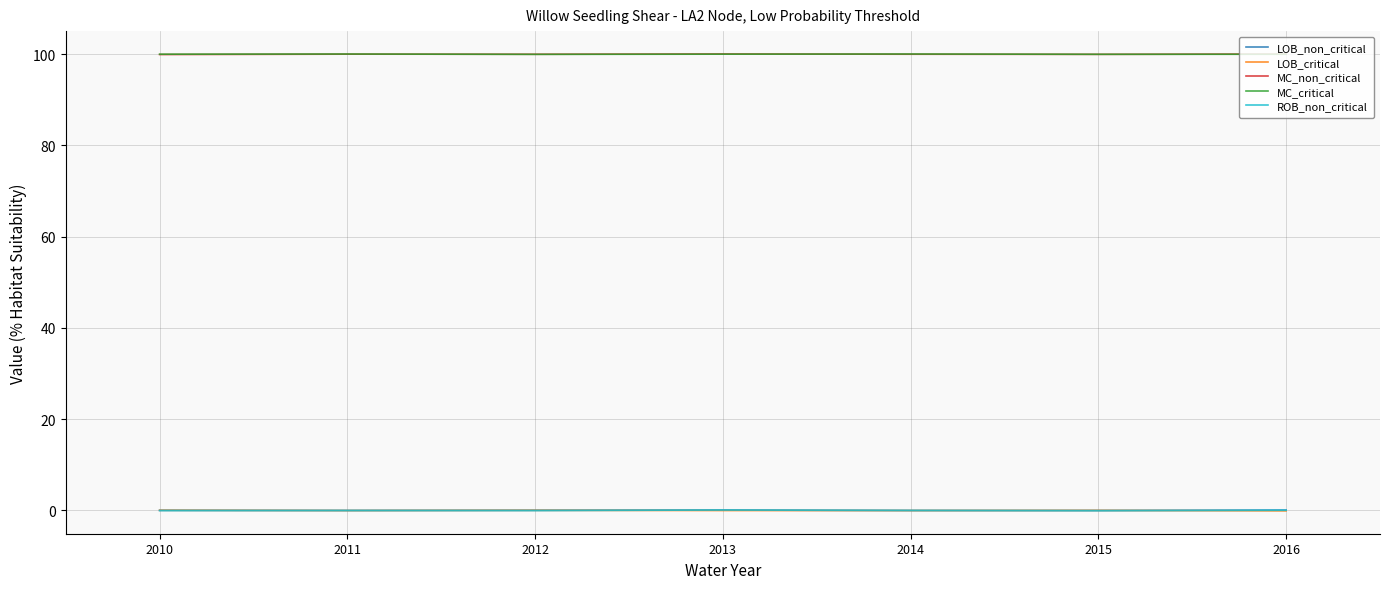

The value of ROB_non_critical at 2011 is -0.0. True or false?

True